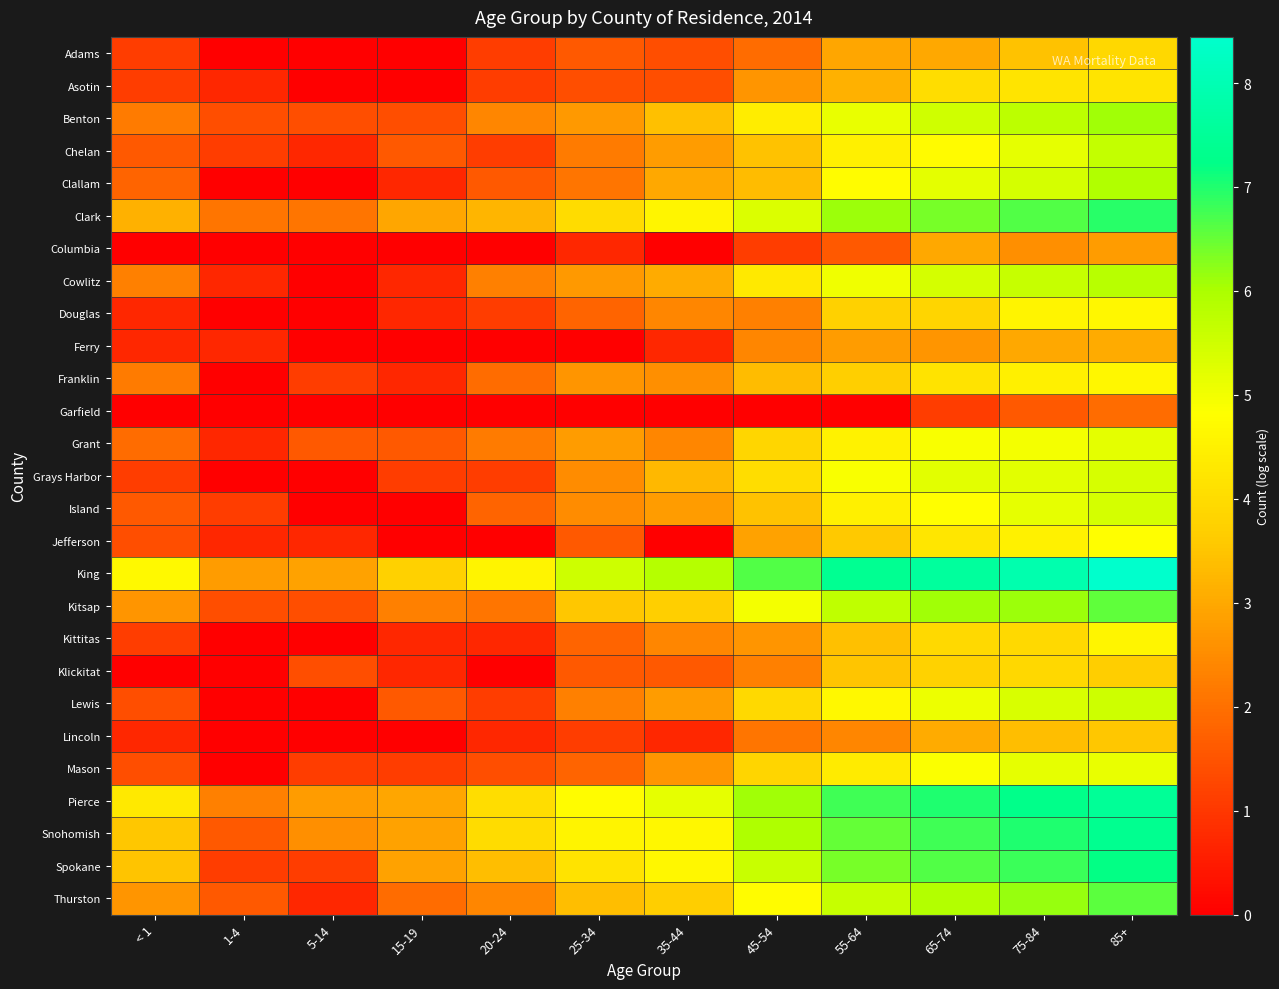

What is the maximum value shown in the chart?

8.4